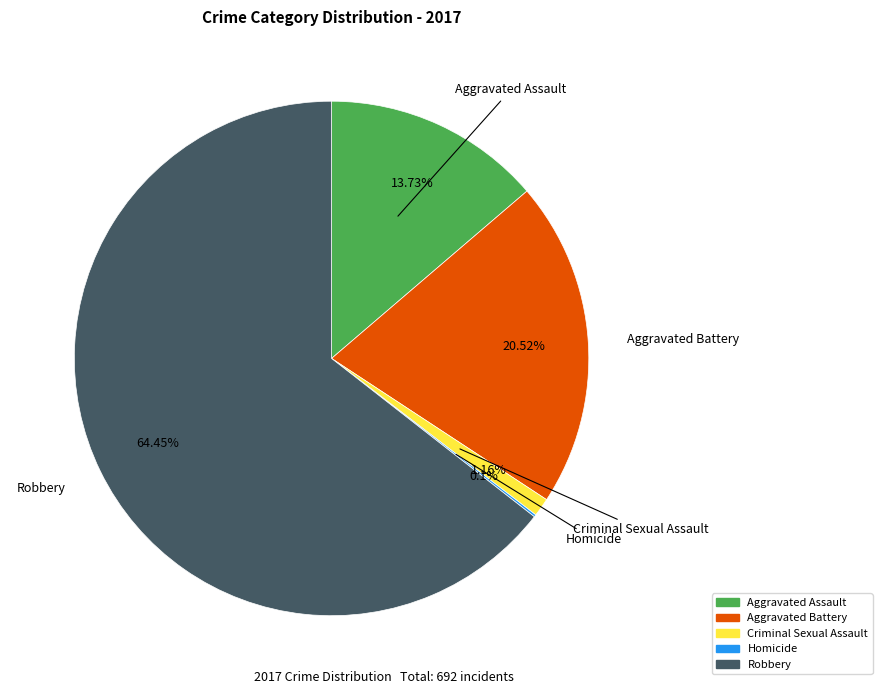

To the nearest percent, what percentage of the pie is Aggravated Assault?

14%